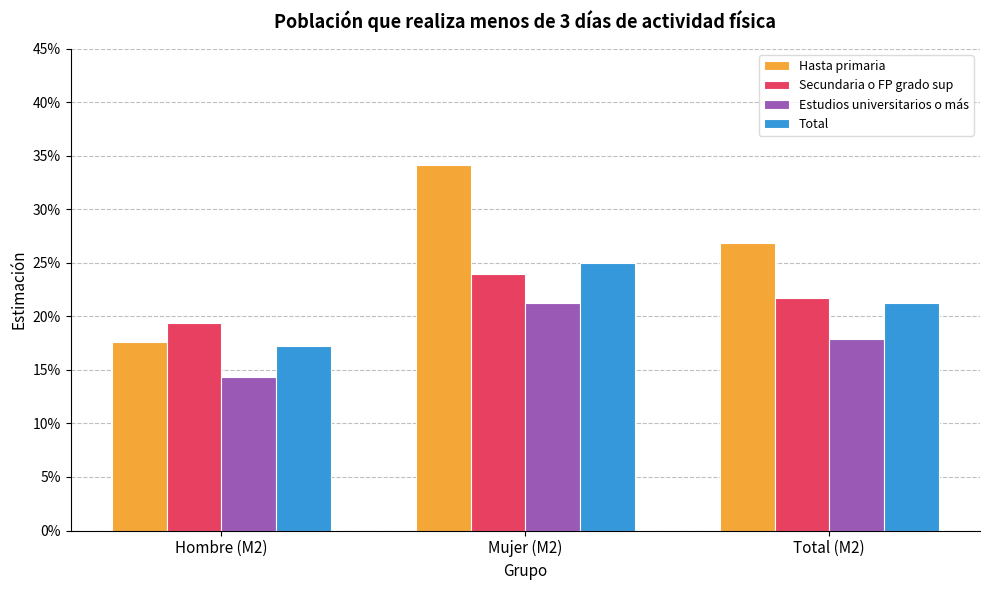

What is the difference between the maximum and minimum values in the Total series?

0.1